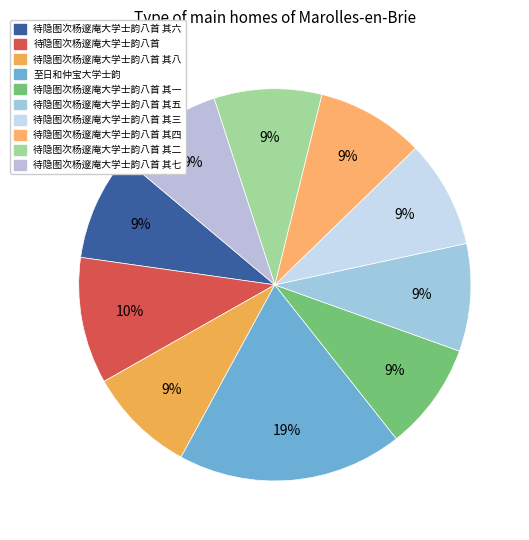

To the nearest percent, what is the average slice percentage?

10%